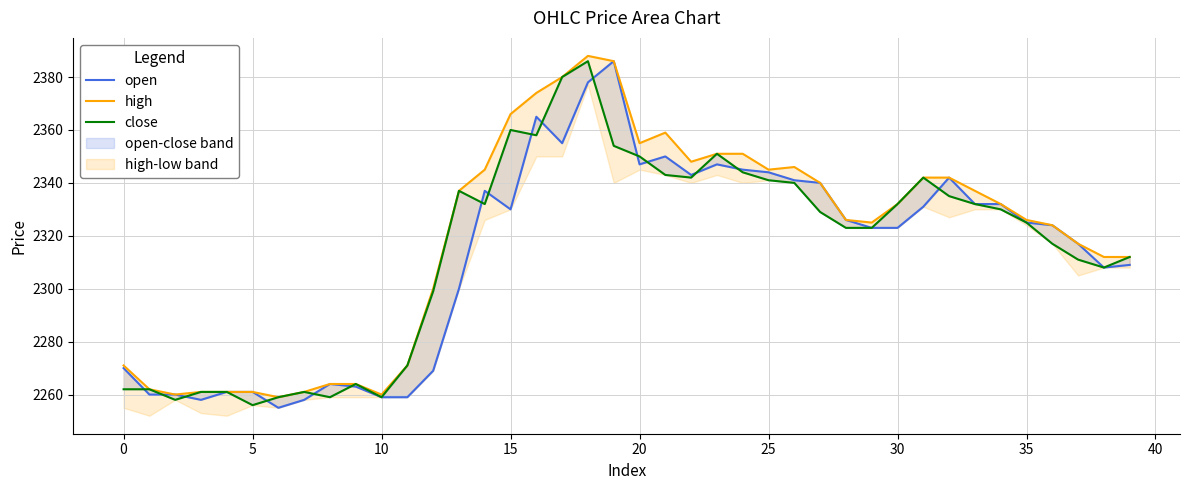

Which series has the largest total across all categories?

high